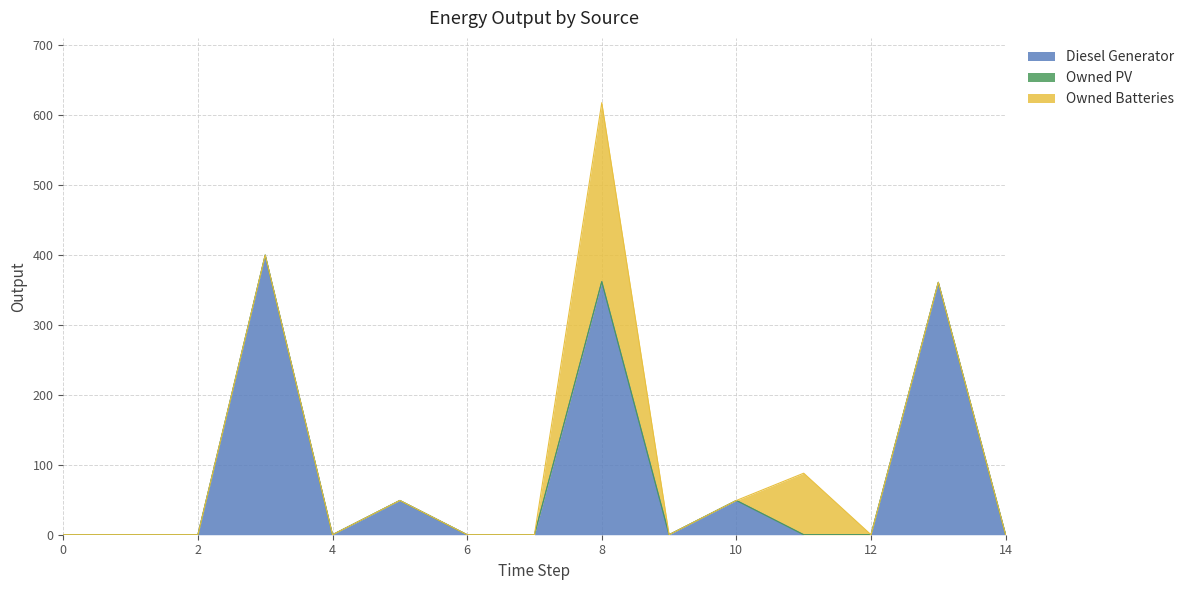

Which series has the largest range (max minus min)?

Diesel Generator